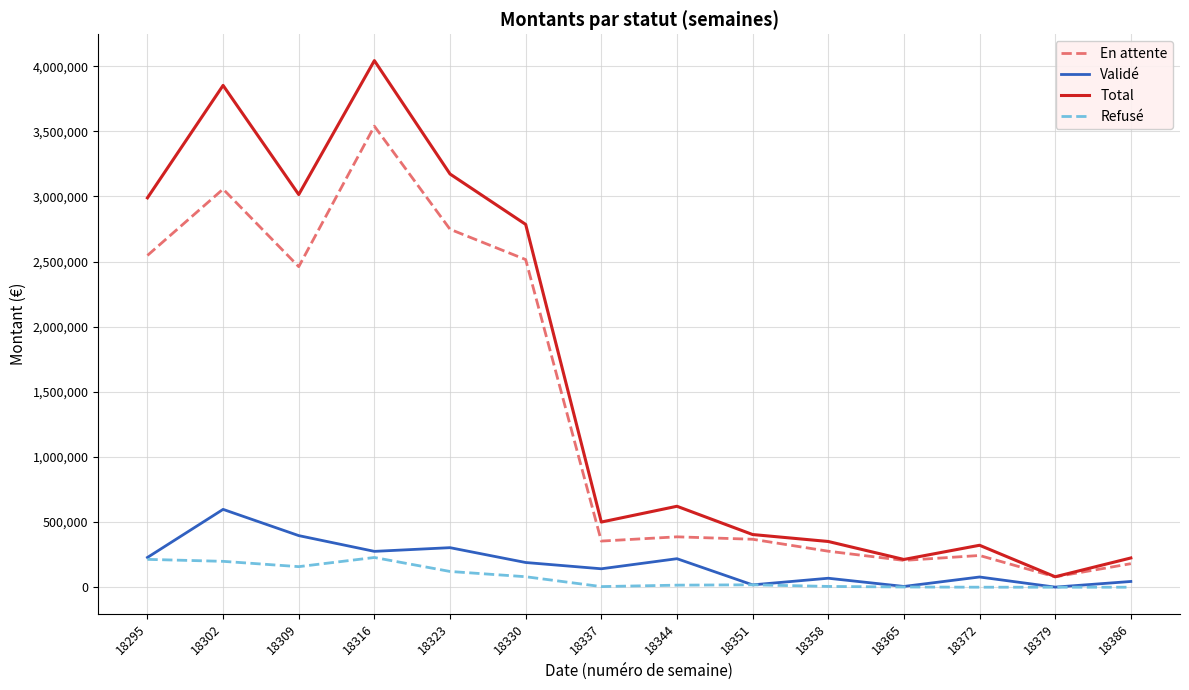

What is the total value across all series at 18302?

7705515.3